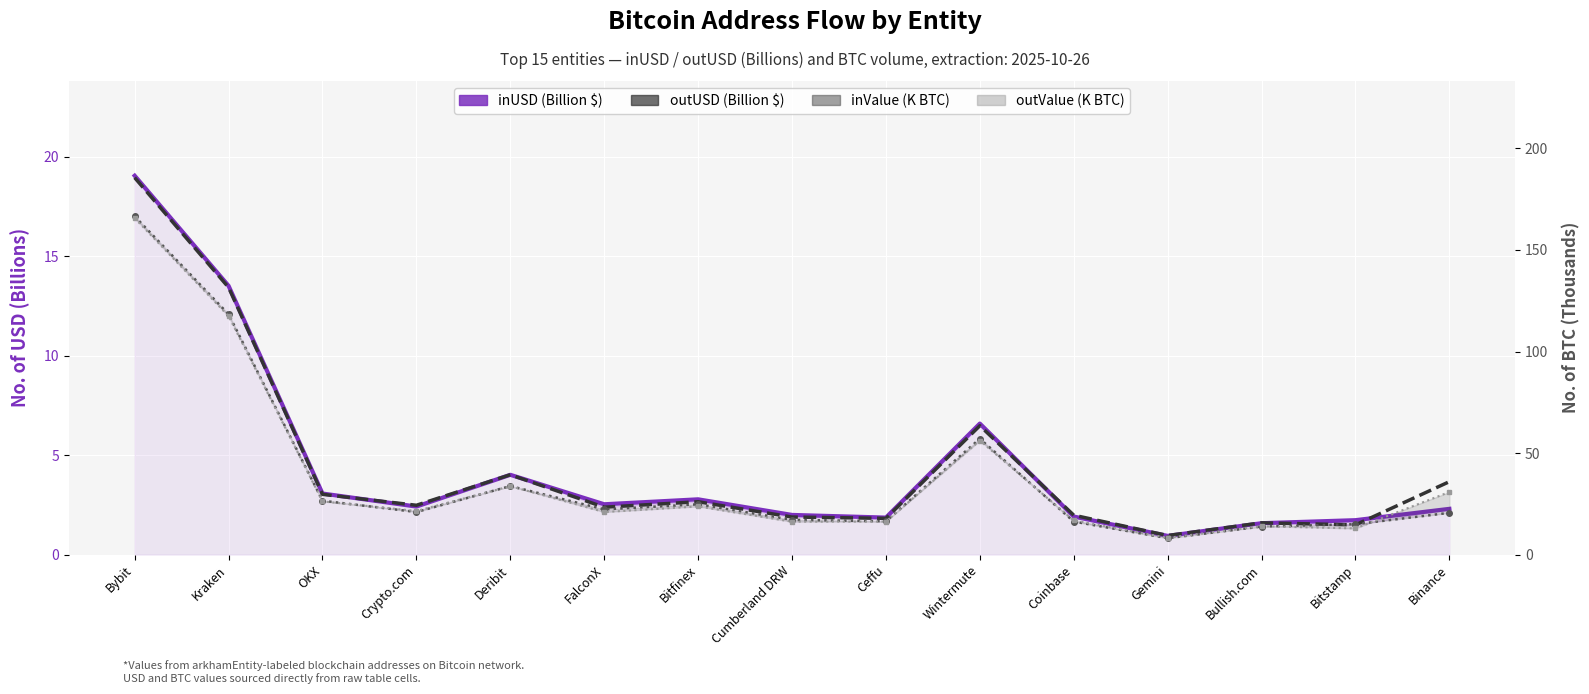

What is the value of the inUSD (Billion $) point at the 5th from the left?

4.0